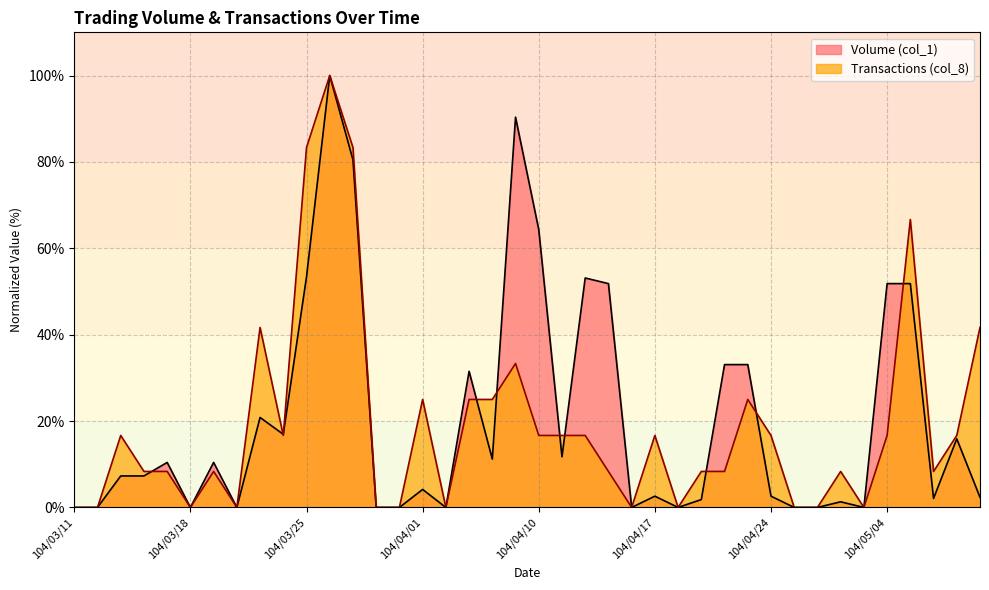

The value of Transactions (col_8) at 104/03/20 is 0.0. True or false?

True